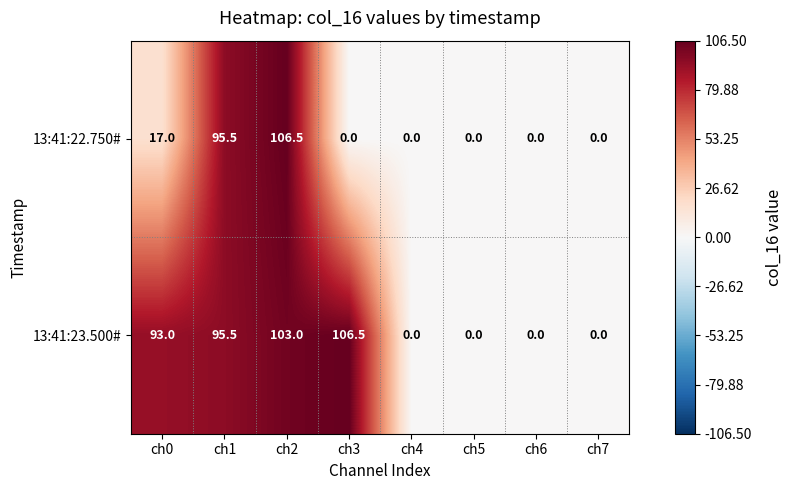

How many data points does each series have?

8